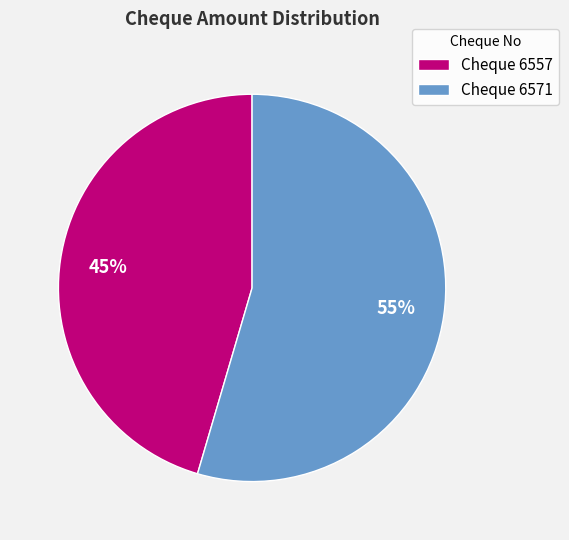

Is the sum of Cheque 6571 and Cheque 6557 greater than half?

Yes